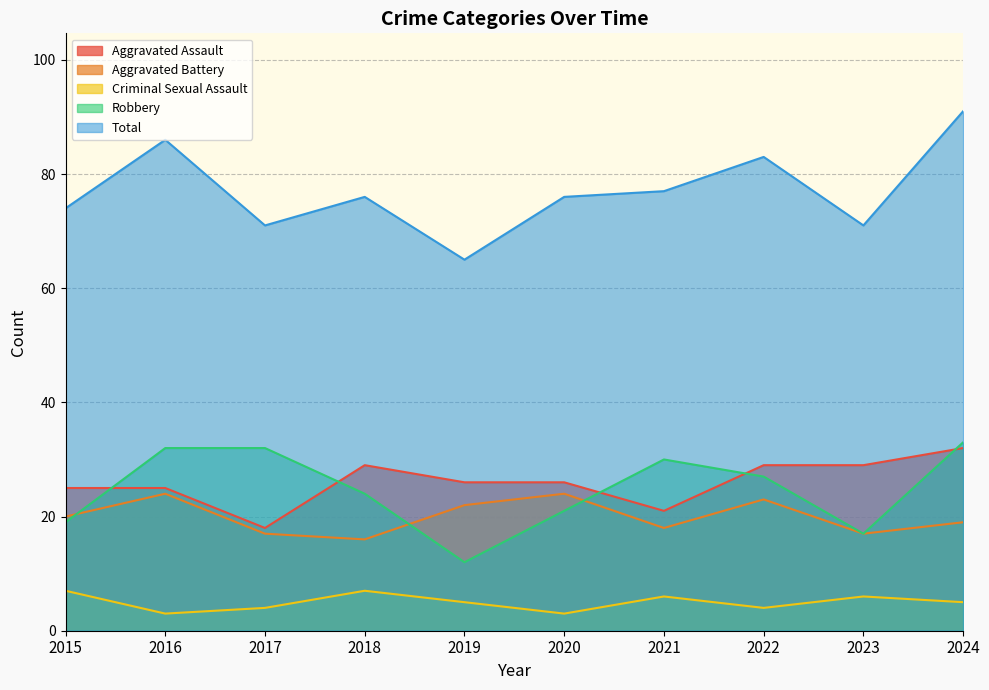

How many lines are shown in the chart?

5